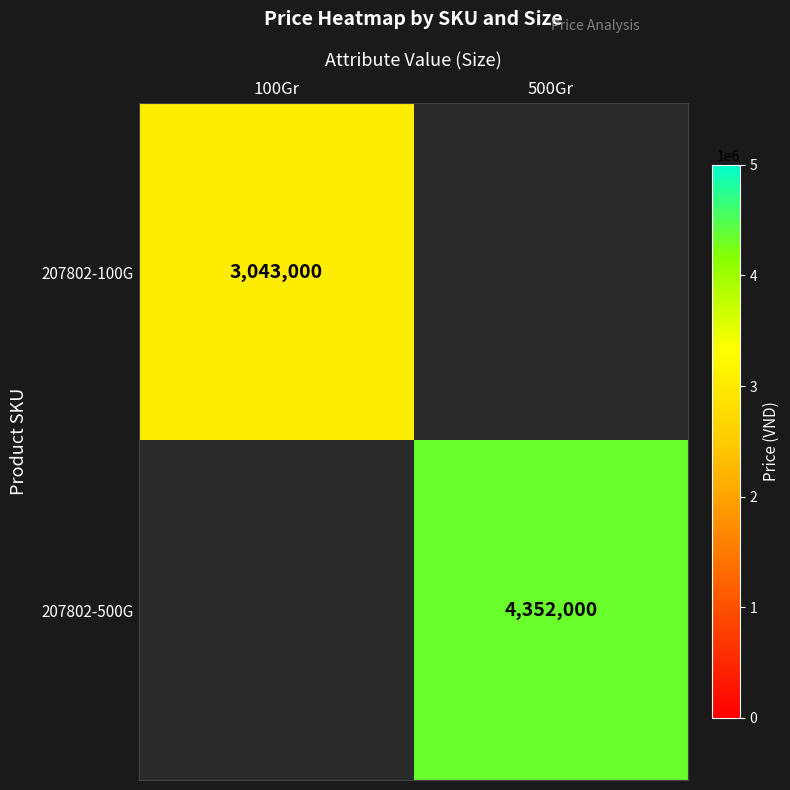

The 207802-500G series shows 4352000 at 500Gr. True or false?

True